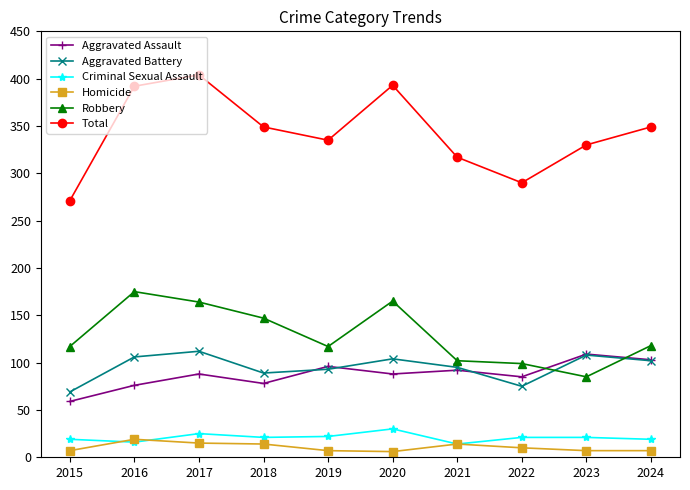

Which category has the lowest value in the Total series?

2015